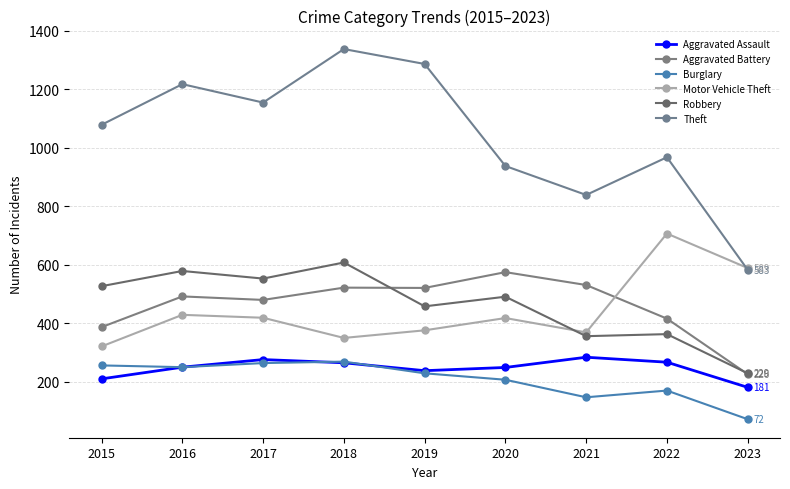

Reading right to left, what are all the values shown in this chart?

Aggravated Assault: 2023=181	2022=267	2021=284	2020=249	2019=238	2018=265	2017=276	2016=250	2015=210
Aggravated Battery: 2023=226	2022=416	2021=531	2020=575	2019=521	2018=522	2017=480	2016=492	2015=387
Burglary: 2023=72	2022=170	2021=147	2020=207	2019=229	2018=269	2017=264	2016=250	2015=256
Motor Vehicle Theft: 2023=589	2022=707	2021=369	2020=418	2019=376	2018=350	2017=419	2016=429	2015=321
Robbery: 2023=229	2022=363	2021=356	2020=491	2019=458	2018=608	2017=553	2016=579	2015=527
Theft: 2023=583	2022=968	2021=839	2020=938	2019=1287	2018=1338	2017=1155	2016=1218	2015=1079